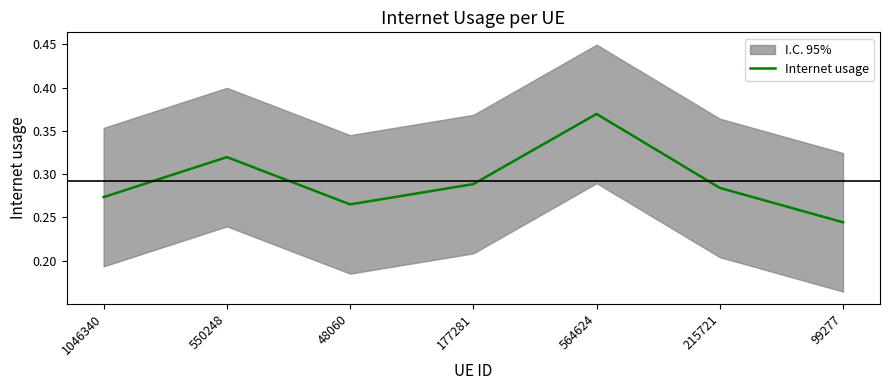

What is the difference between the maximum and second lowest values?

0.1